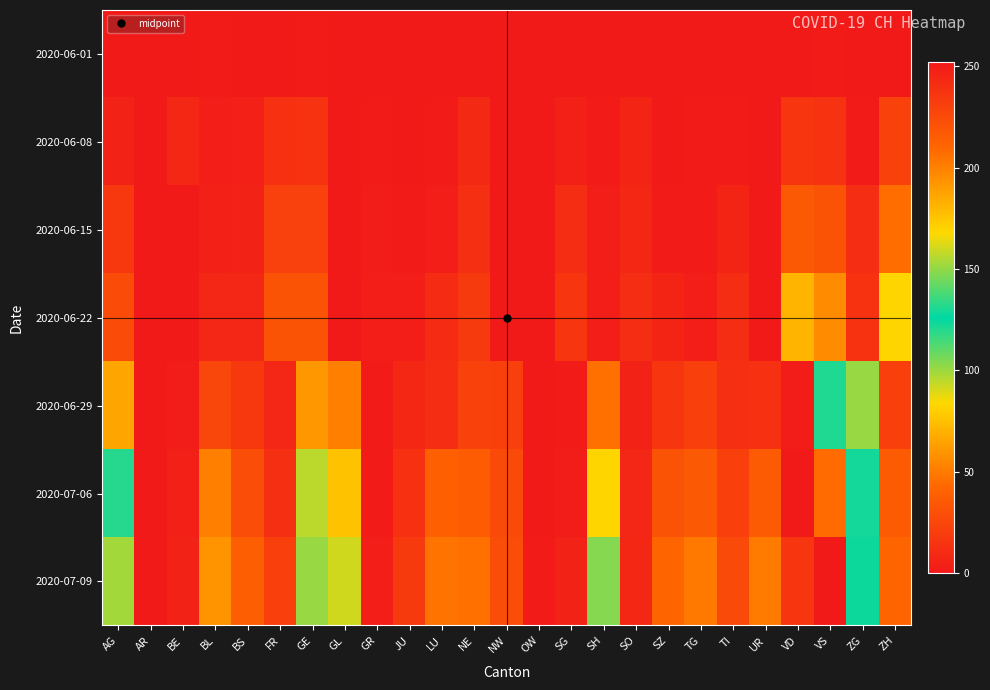

Reading left to right, list all the values displayed in this chart.

2020-06-01: AG=0	AR=0	BE=0	BL=1	BS=0	FR=0	GE=1	GL=0	GR=0	JU=0	LU=0	NE=0	NW=0	OW=0	SG=0	SH=0	SO=0	SZ=0	TG=0	TI=0	UR=0	VD=0	VS=1	ZG=0	ZH=0
2020-06-08: AG=5	AR=0	BE=8	BL=3	BS=4	FR=13	GE=14	GL=0	GR=1	JU=0	LU=1	NE=9	NW=0	OW=0	SG=4	SH=1	SO=6	SZ=0	TG=1	TI=1	UR=0	VD=16	VS=14	ZG=1	ZH=23
2020-06-15: AG=17	AR=0	BE=0	BL=4	BS=5	FR=22	GE=22	GL=0	GR=2	JU=1	LU=3	NE=12	NW=0	OW=0	SG=11	SH=3	SO=8	SZ=1	TG=1	TI=6	UR=0	VD=35	VS=32	ZG=11	ZH=45
2020-06-22: AG=28	AR=0	BE=0	BL=7	BS=7	FR=32	GE=32	GL=0	GR=3	JU=3	LU=10	NE=18	NW=0	OW=0	SG=16	SH=3	SO=11	SZ=6	TG=3	TI=11	UR=0	VD=71	VS=56	ZG=14	ZH=83
2020-06-29: AG=65	AR=0	BE=2	BL=25	BS=17	FR=7	GE=61	GL=52	GR=1	JU=8	LU=11	NE=23	NW=21	OW=0	SG=1	SH=46	SO=5	SZ=16	TG=21	TI=12	UR=13	VD=2	VS=121	ZG=101	ZH=21
2020-07-06: AG=132	AR=0	BE=4	BL=52	BS=29	FR=12	GE=95	GL=76	GR=1	JU=13	LU=39	NE=37	NW=27	OW=0	SG=2	SH=83	SO=7	SZ=32	TG=35	TI=21	UR=36	VD=0	VS=208	ZG=123	ZH=36
2020-07-09: AG=153	AR=0	BE=5	BL=59	BS=38	FR=21	GE=101	GL=92	GR=3	JU=18	LU=47	NE=46	NW=29	OW=1	SG=5	SH=104	SO=8	SZ=41	TG=49	TI=27	UR=50	VD=16	VS=252	ZG=128	ZH=41